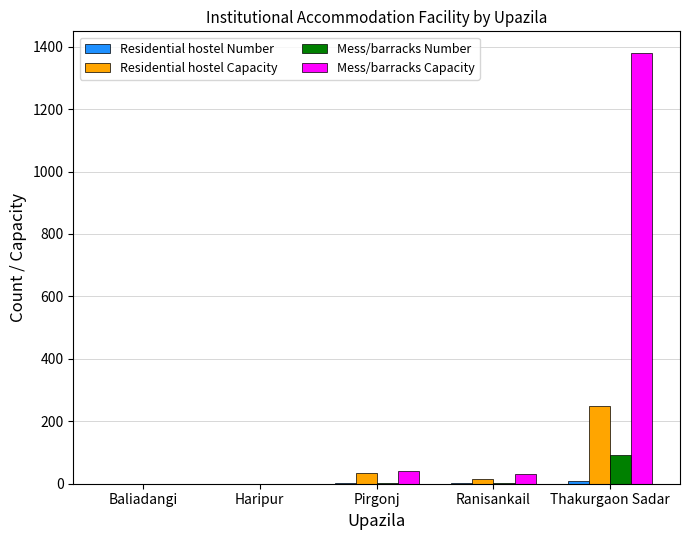

The Residential hostel Capacity series shows 327 at Thakurgaon Sadar. True or false?

False